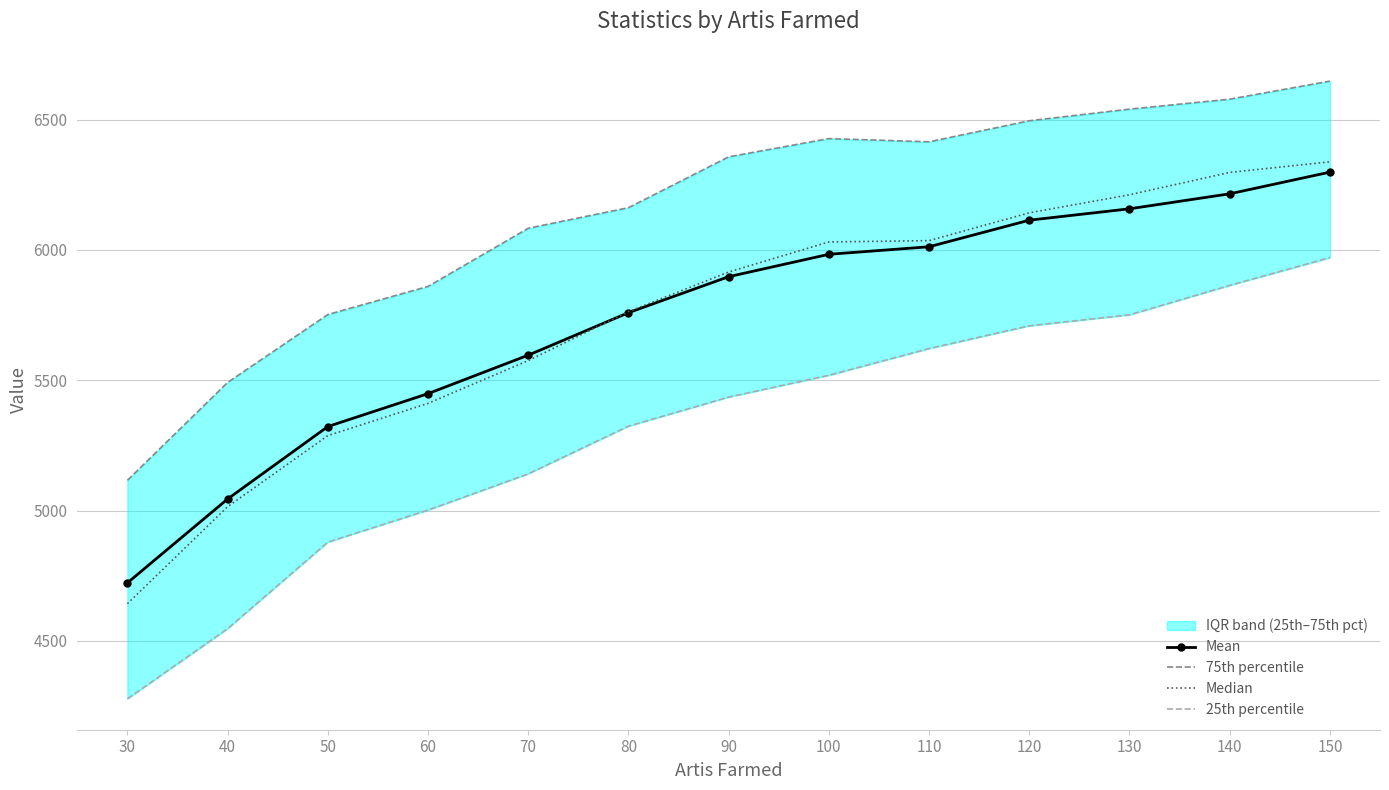

True or false: Mean and 75th percentile cross at least once.

False